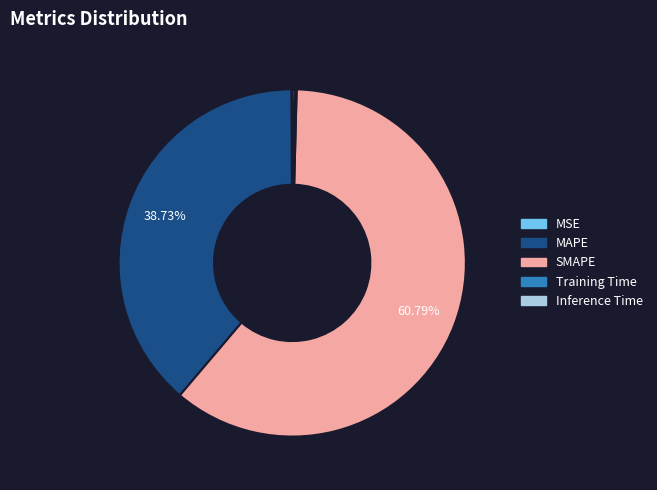

Which category has the biggest portion of the pie?

SMAPE